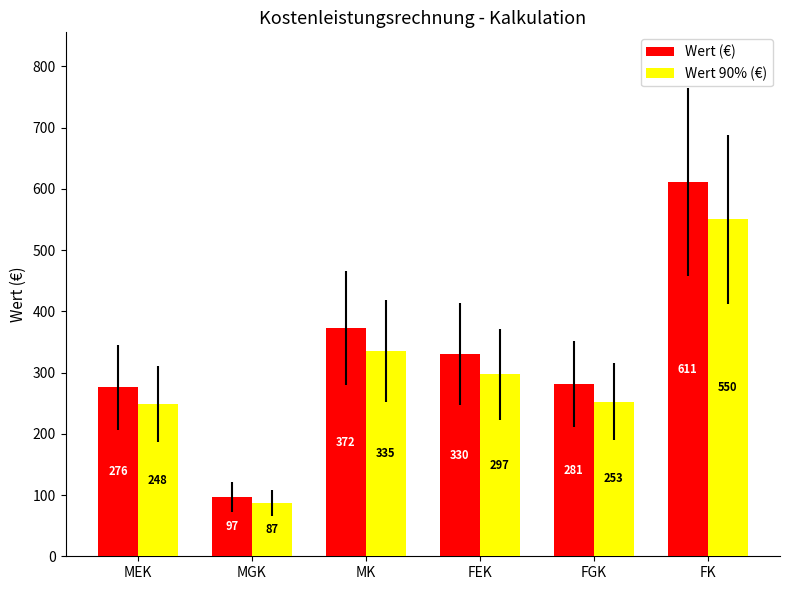

What position from the left is FEK?

4